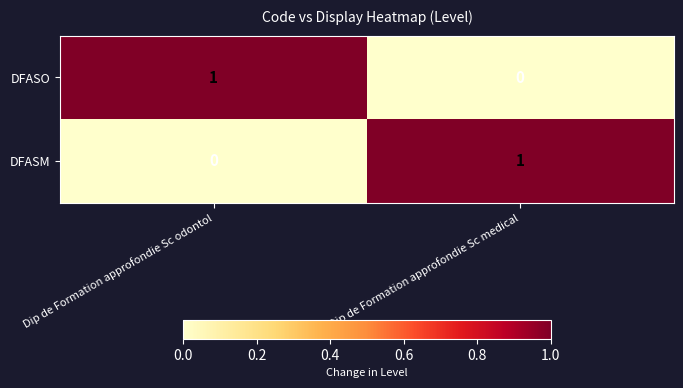

Is the value of DFASO at Dip de Formation approfondie Sc odontol greater than the value of DFASM at Dip de Formation approfondie Sc odontol?

Yes